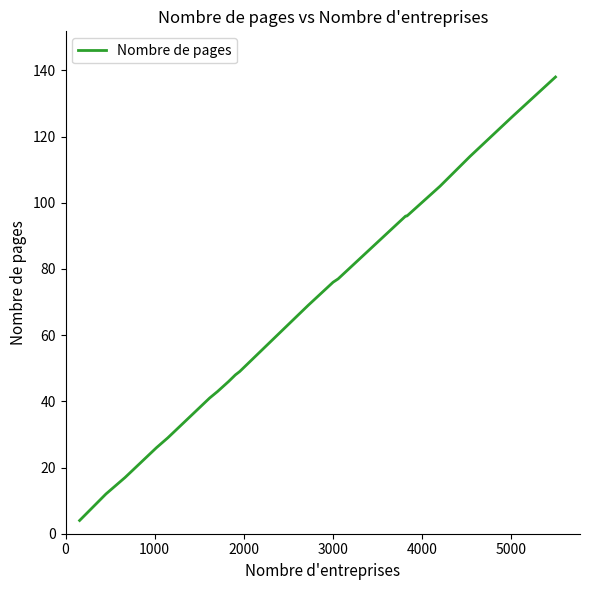

What is the difference between the maximum and minimum values?

134